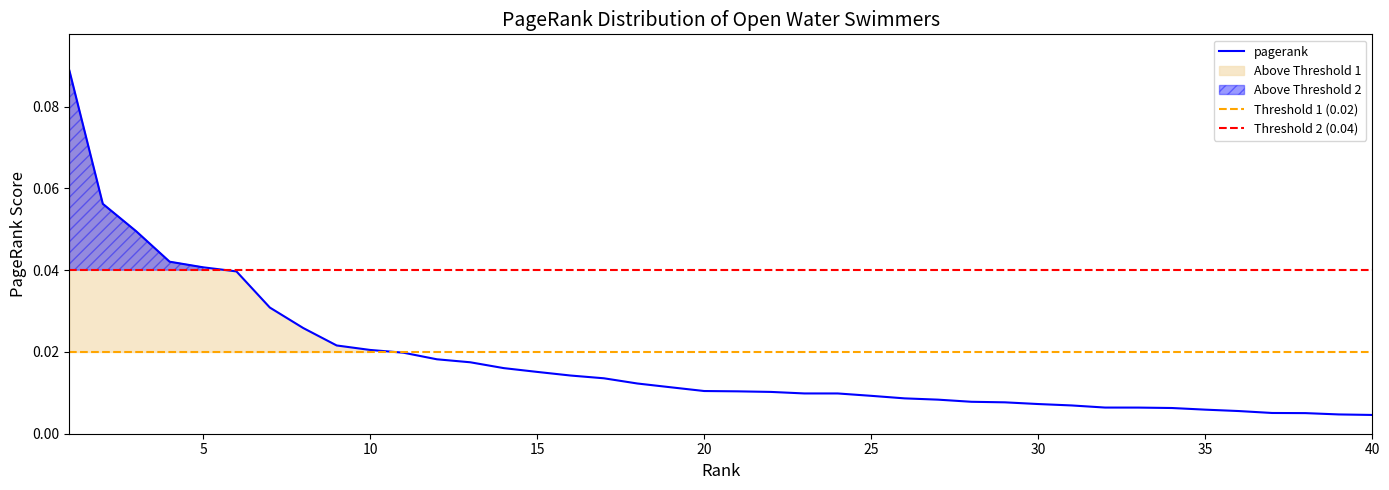

Reading left to right, list all the values displayed in this chart.

0.1	0.1	0.0	0.0	0.0	0.0	0.0	0.0	0.0	0.0	0.0	0.0	0.0	0.0	0.0	0.0	0.0	0.0	0.0	0.0	0.0	0.0	0.0	0.0	0.0	0.0	0.0	0.0	0.0	0.0	0.0	0.0	0.0	0.0	0.0	0.0	0.0	0.0	0.0	0.0